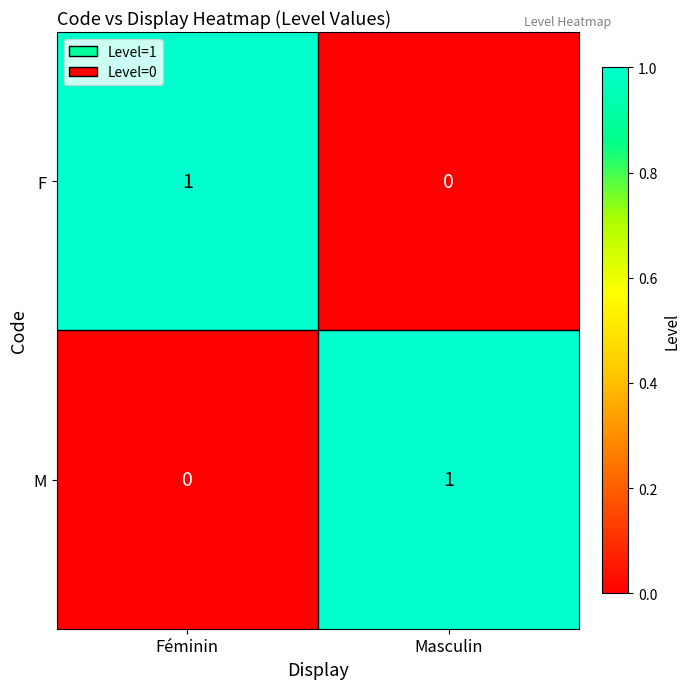

True or false: F has a value of 1 at Féminin.

True